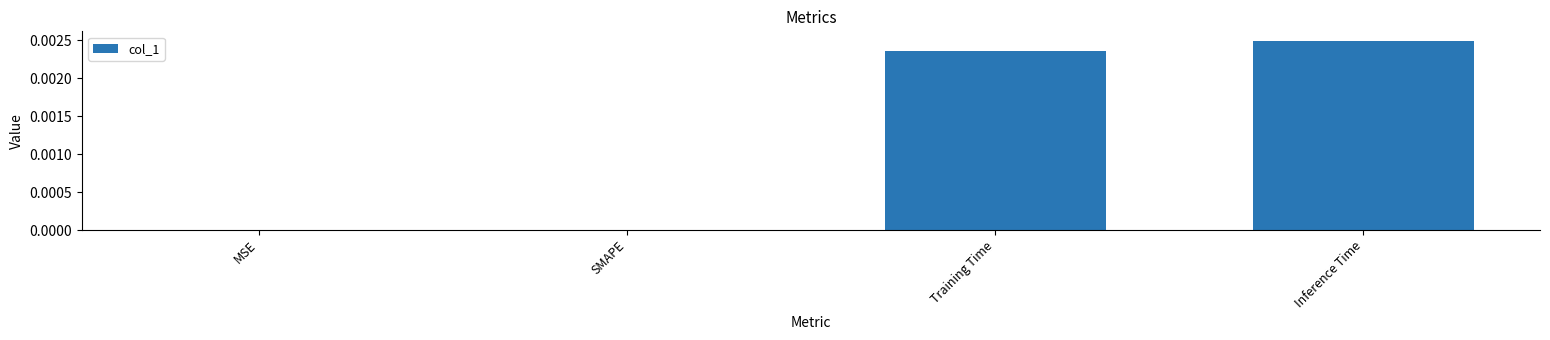

Between Training Time and MSE, which is larger?

Training Time